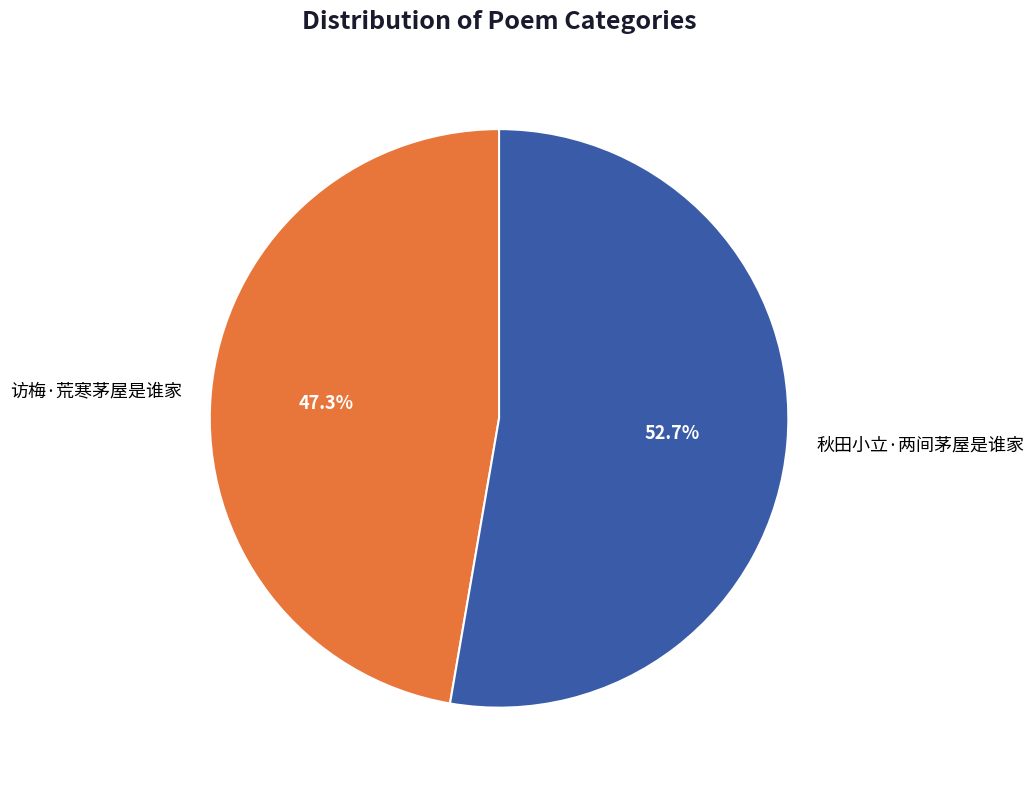

Does 访梅·荒寒茅屋是谁家 represent more than half of the total?

No